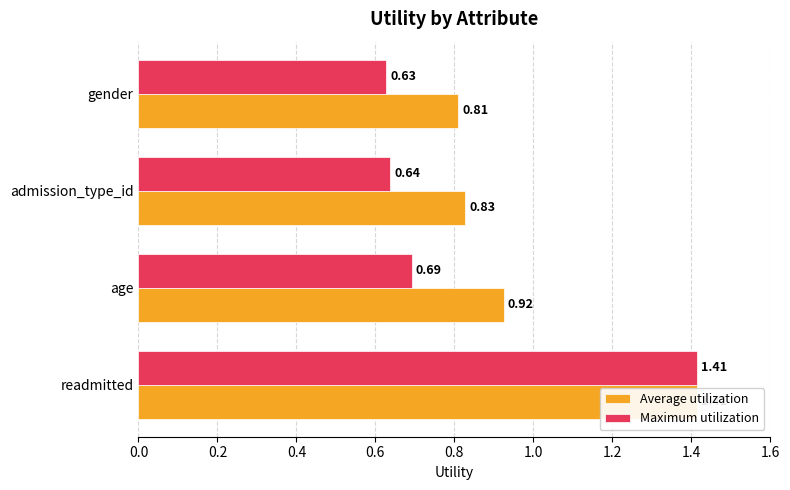

What is the difference between the second highest and minimum values in the Maximum utilization series?

0.1